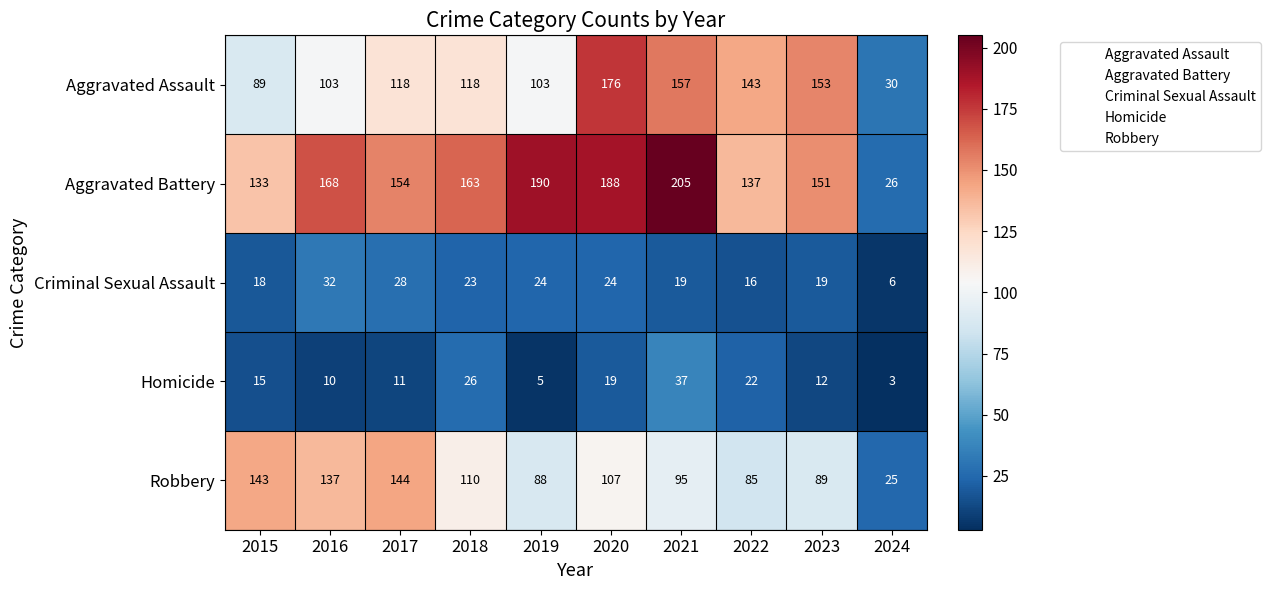

At which category does the chart reach its peak across all series?

2021